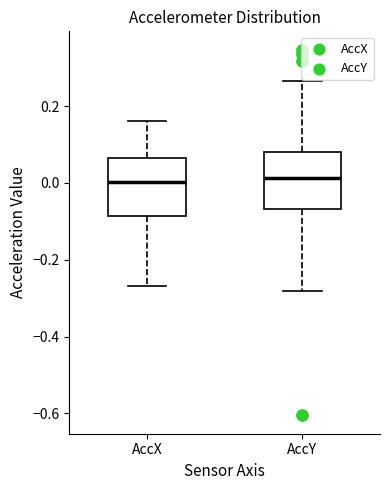

Where does the median line of the box for AccX sit on the y-axis? The values are not printed on the chart, so give them approximately, as read against the axis.

0.00